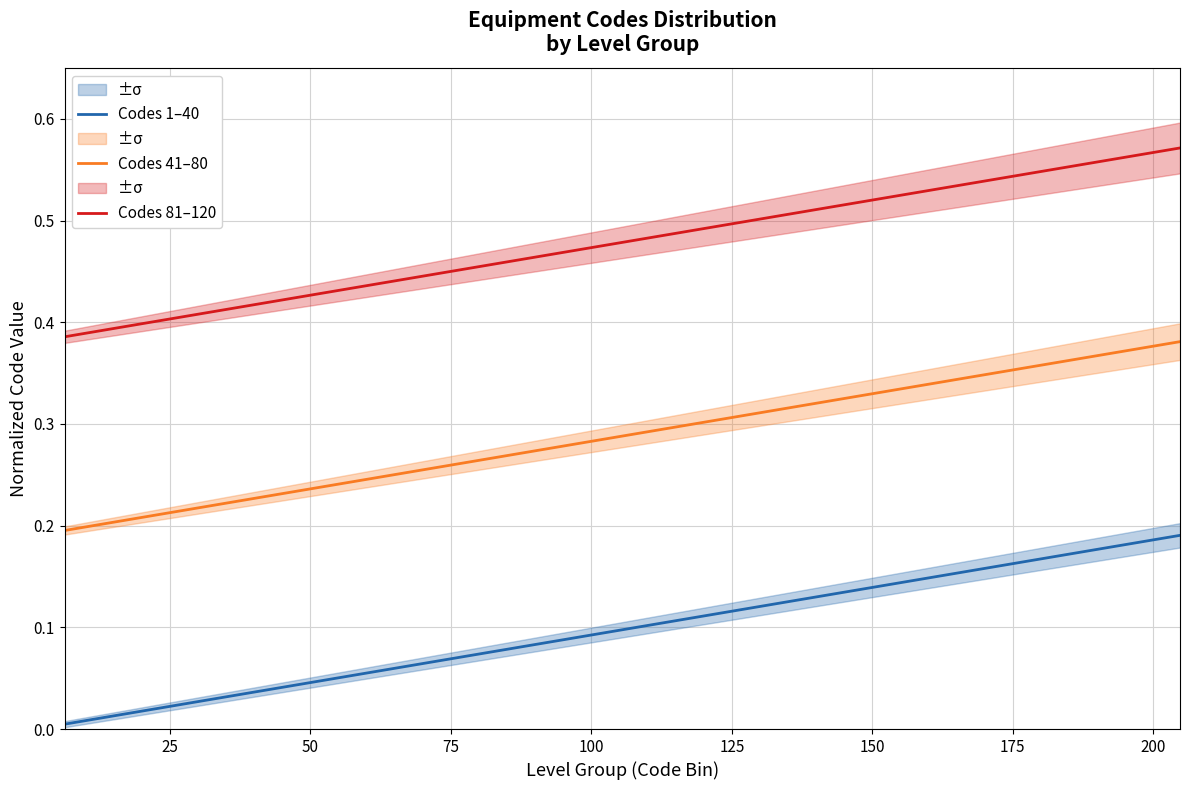

Reading right to left, what are all the values shown in this chart?

Codes 1–40: 0.2	0.2	0.2	0.2	0.2	0.1	0.1	0.1	0.1	0.1	0.1	0.1	0.1	0.1	0.1	0.0	0.0	0.0	0.0	0.0
Codes 41–80: 0.4	0.4	0.4	0.4	0.3	0.3	0.3	0.3	0.3	0.3	0.3	0.3	0.3	0.3	0.2	0.2	0.2	0.2	0.2	0.2
Codes 81–120: 0.6	0.6	0.6	0.5	0.5	0.5	0.5	0.5	0.5	0.5	0.5	0.5	0.5	0.4	0.4	0.4	0.4	0.4	0.4	0.4